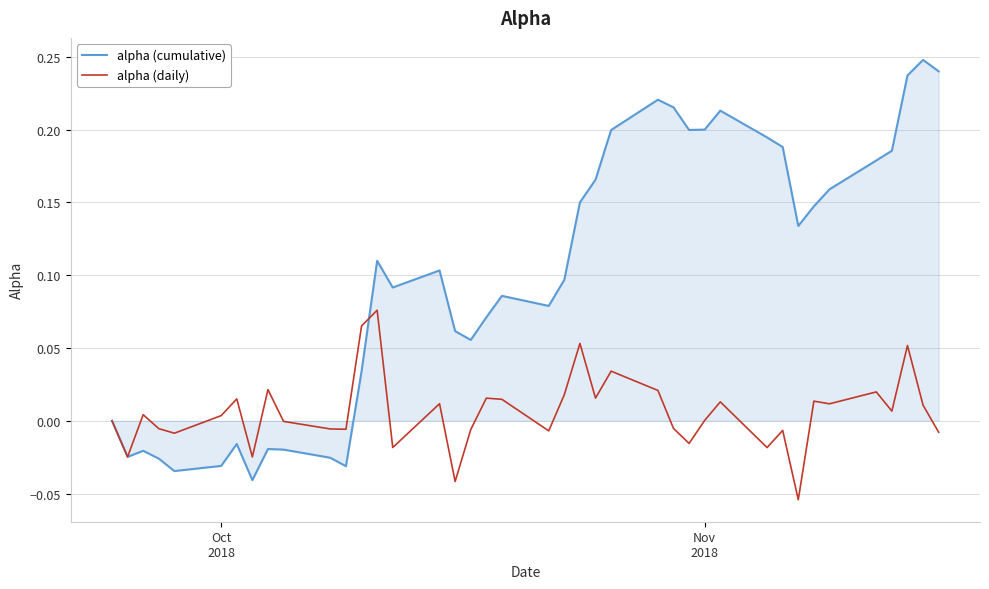

List the series in order of their peak value, highest first.

alpha (cumulative), alpha (daily)